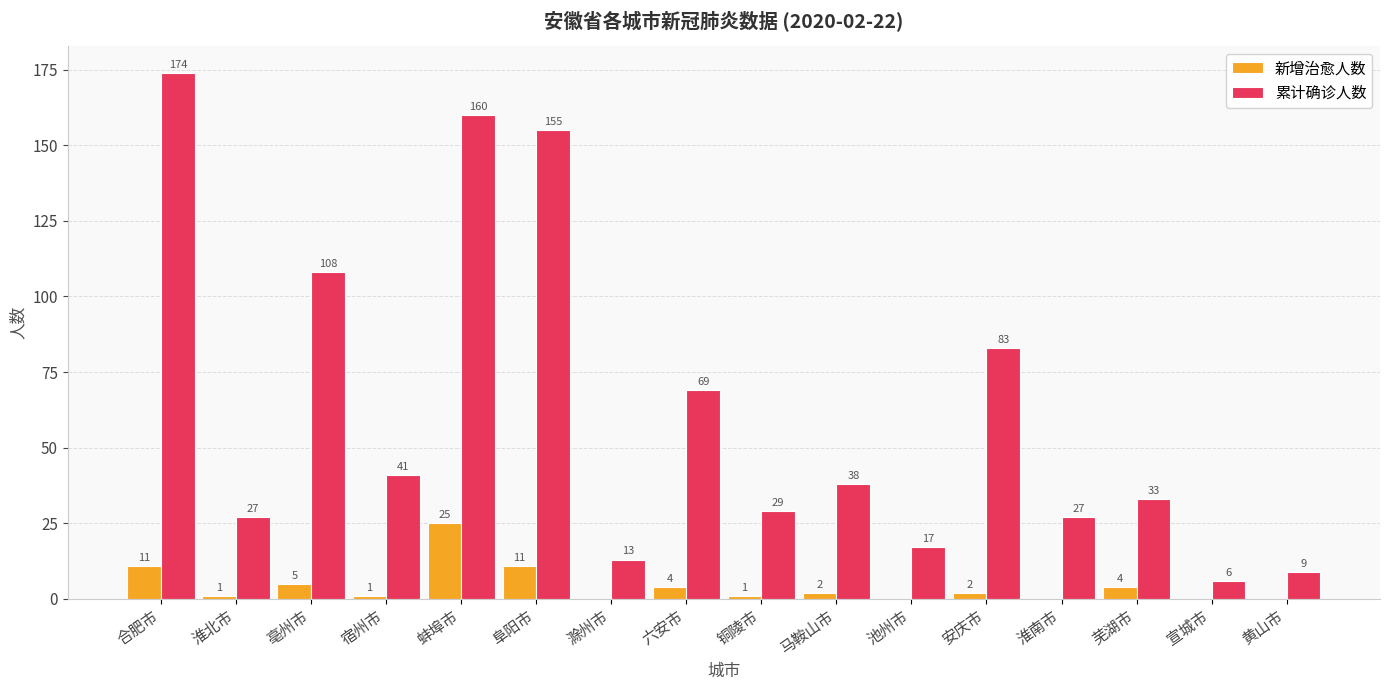

At which label is 累计确诊人数 closest to 90?

安庆市